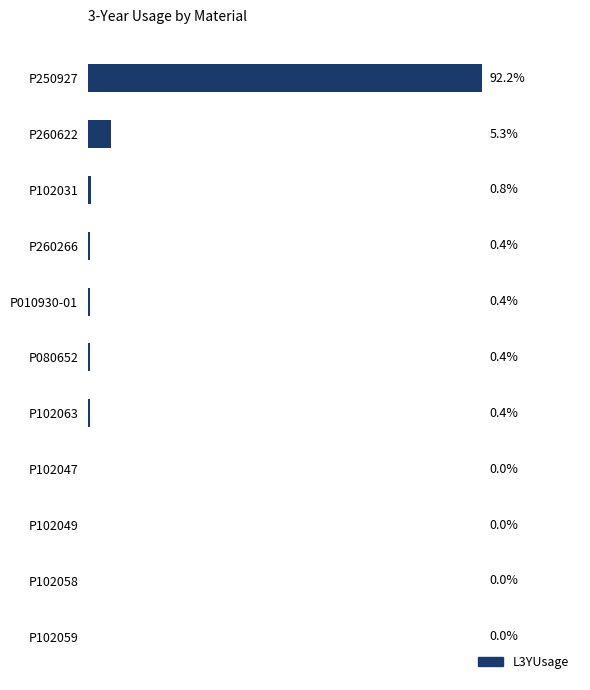

Are the bars horizontal?

Yes